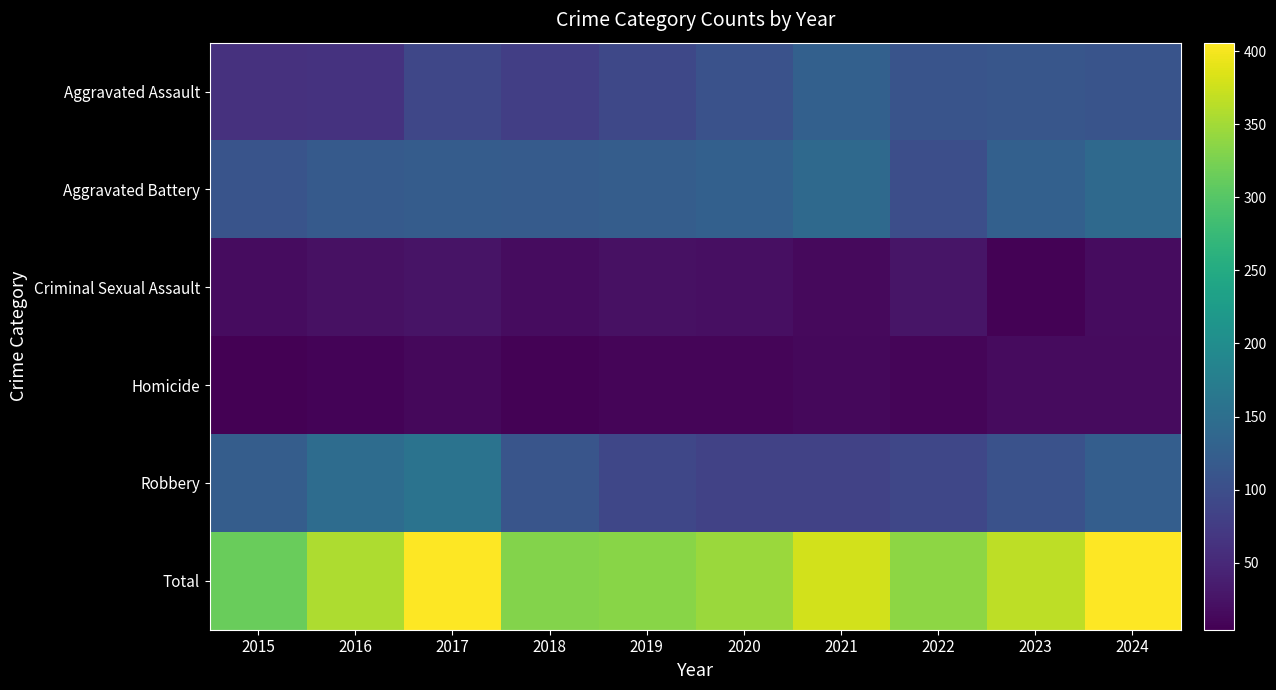

How many categories are shown in the chart?

10